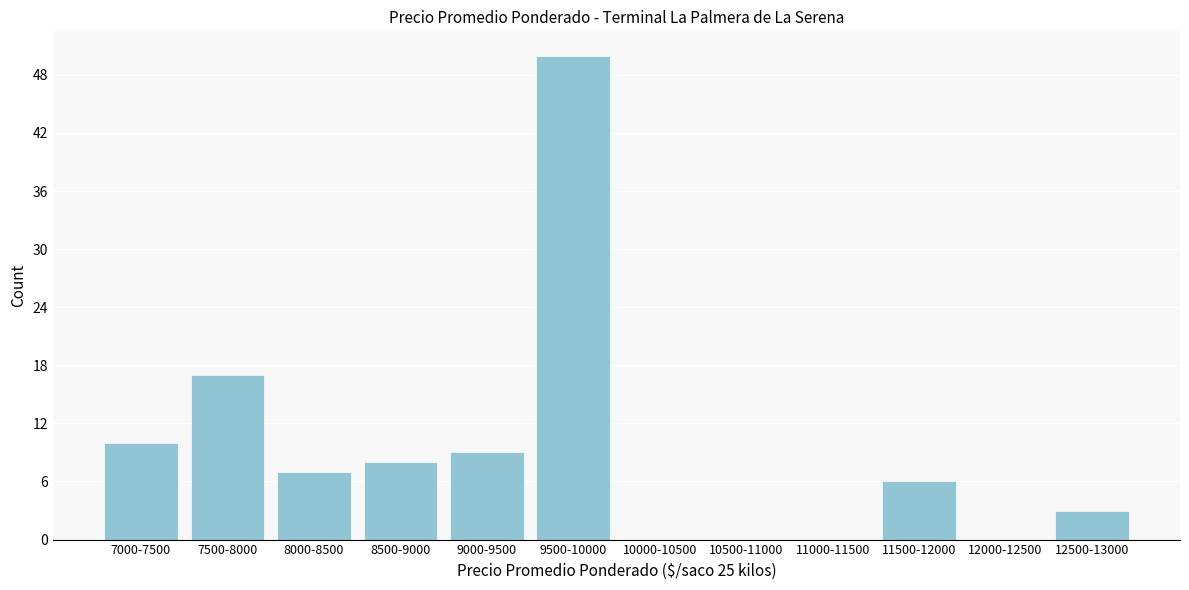

Reading right to left, extract all data points from this chart.

12500-13000=3	12000-12500=0	11500-12000=6	11000-11500=0	10500-11000=0	10000-10500=0	9500-10000=50	9000-9500=9	8500-9000=8	8000-8500=7	7500-8000=17	7000-7500=10